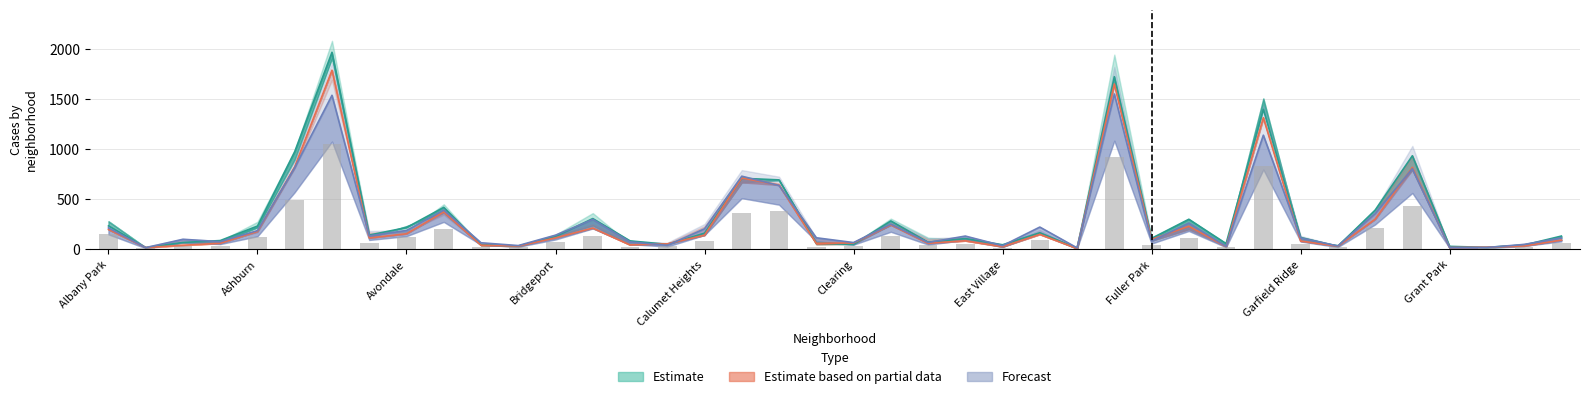

Are the bars grouped side by side (vs. stacked)?

Yes